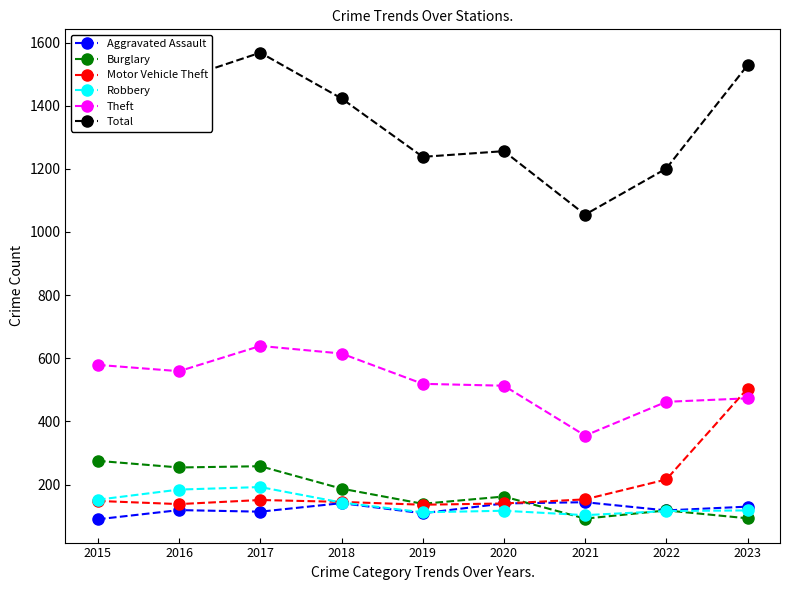

What is the minimum value shown in the chart?

90